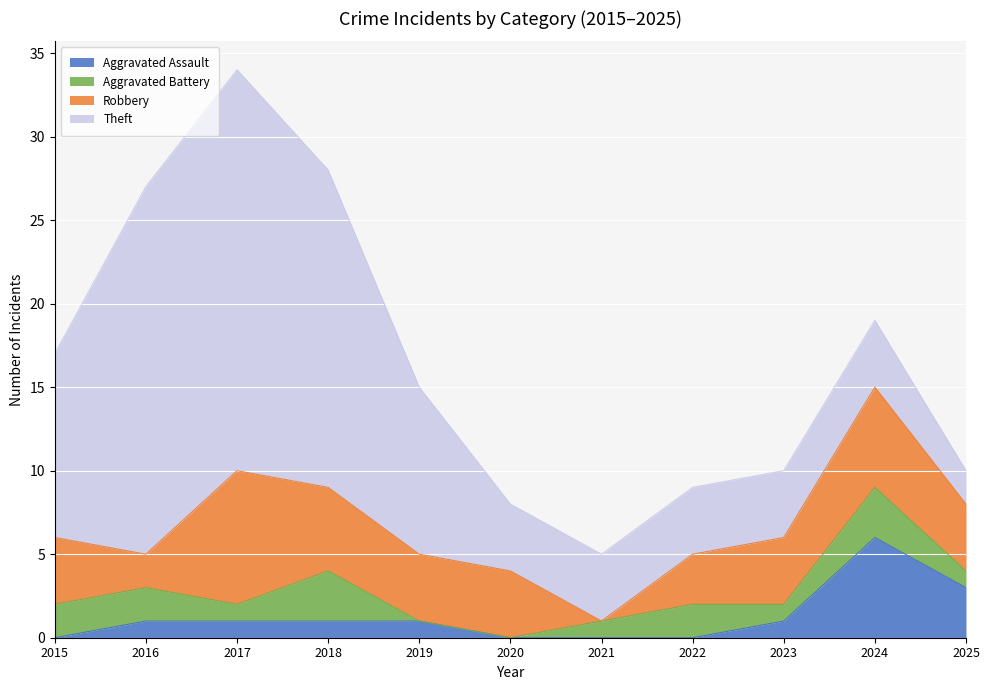

How many Aggravated Assault values are between 0 and 1?

9